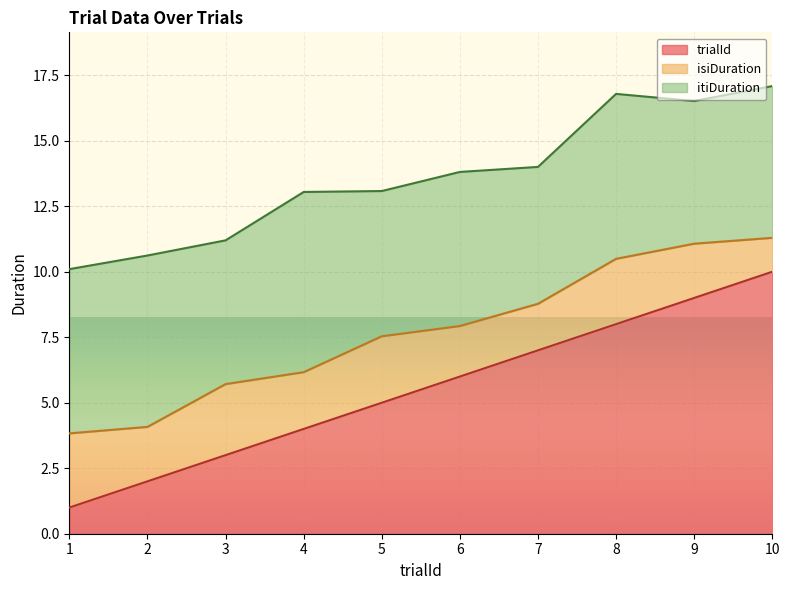

What is the sum of the isiDuration values at 5 and 1?

5.4